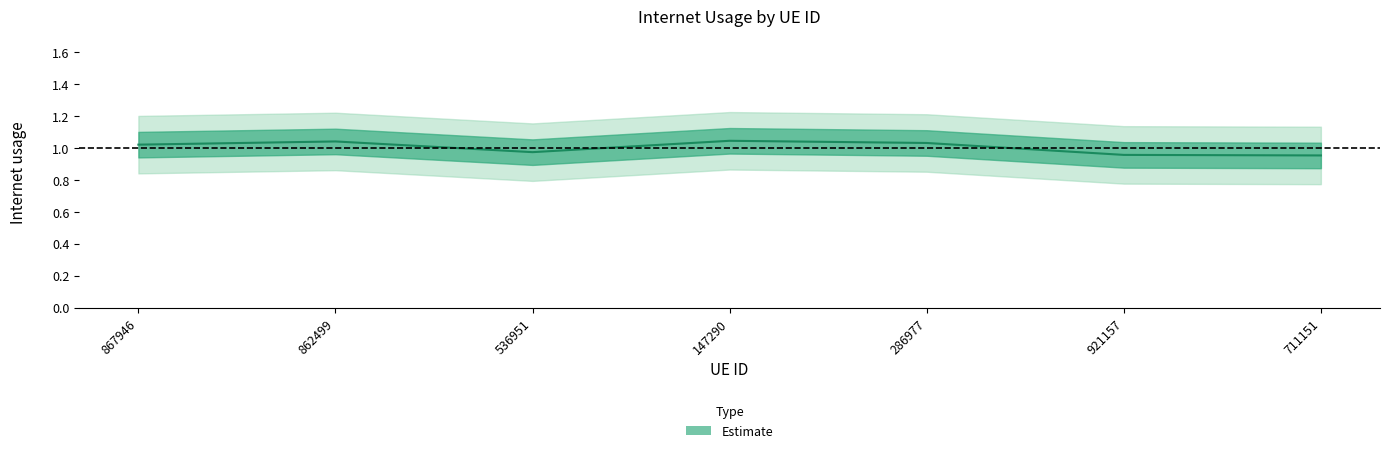

Reading right to left, what are all the values shown in this chart?

1.0	1.0	1.0	1.0	1.0	1.0	1.0